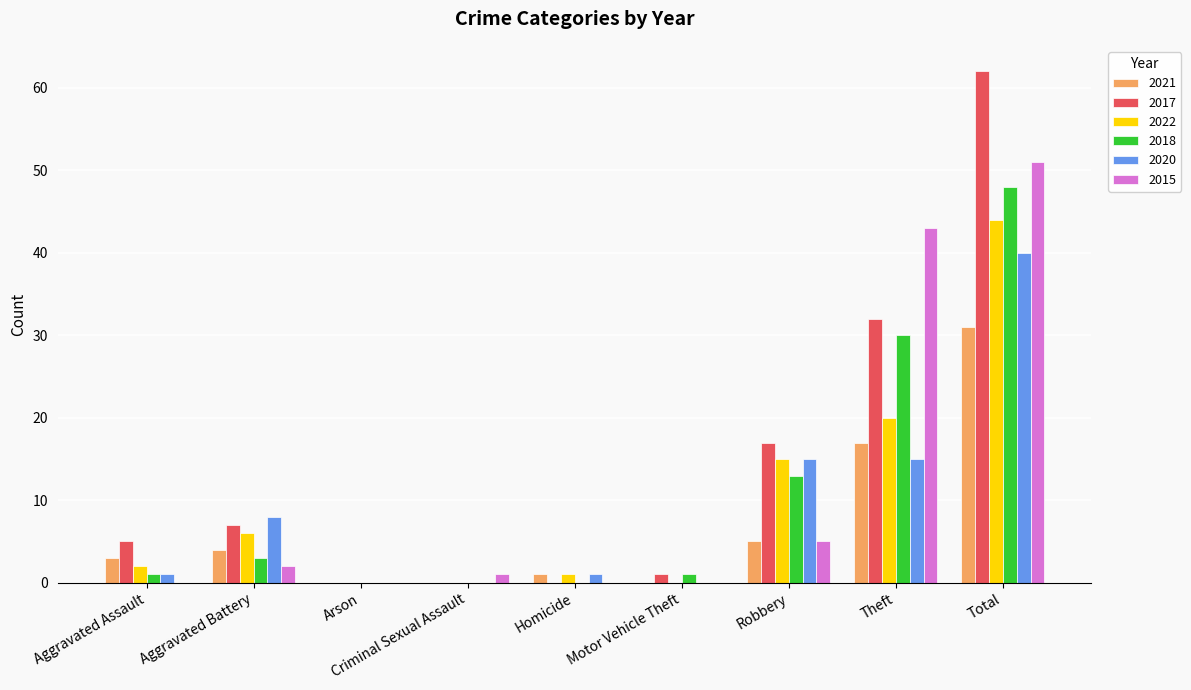

Reading right to left, transcribe all the data shown in this chart.

2021: 31	17	5	0	1	0	0	4	3
2017: 62	32	17	1	0	0	0	7	5
2022: 44	20	15	0	1	0	0	6	2
2018: 48	30	13	1	0	0	0	3	1
2020: 40	15	15	0	1	0	0	8	1
2015: 51	43	5	0	0	1	0	2	0